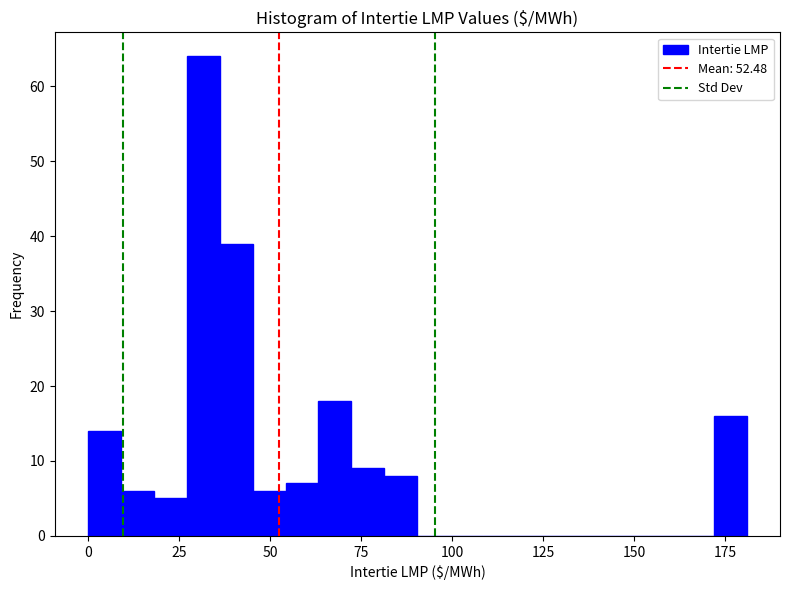

Around what value on the x-axis is the tallest bar? Give the approximate position of its centre, as read against the axis.

30